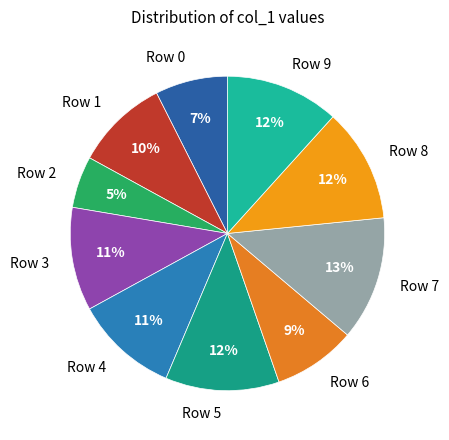

Do Row 6 and Row 0 together represent more than half of the pie?

No